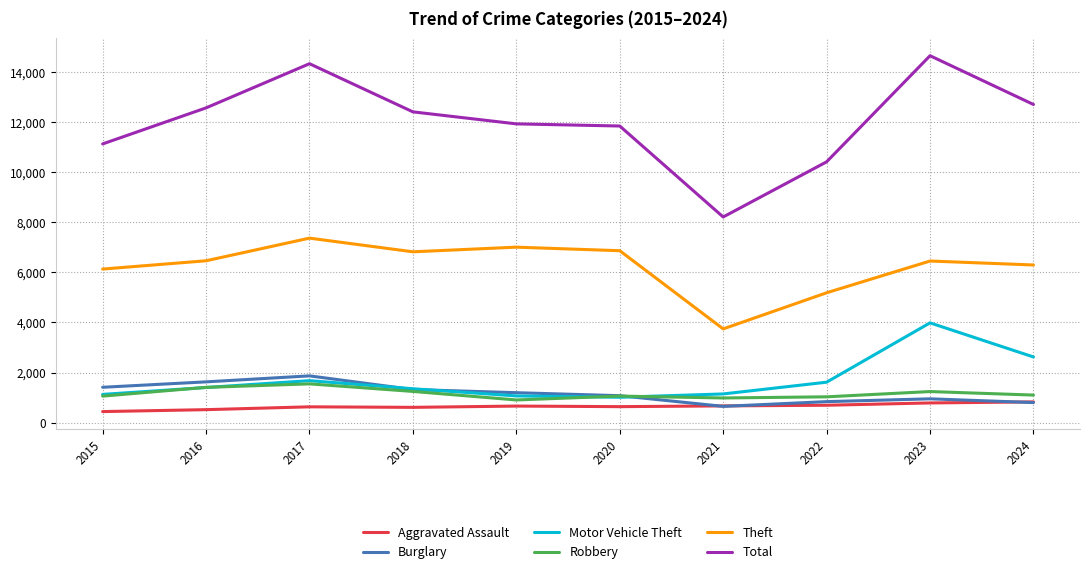

What is the sum of all Burglary values?

11733